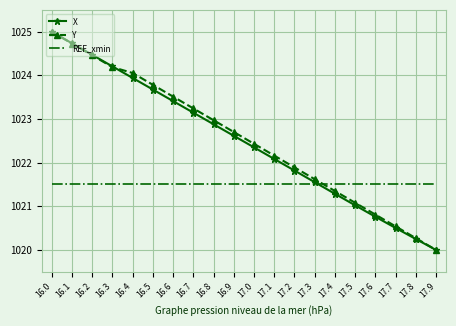

Is the value of Y at 16.8 greater than the value of REF_xmin at 16.2?

Yes